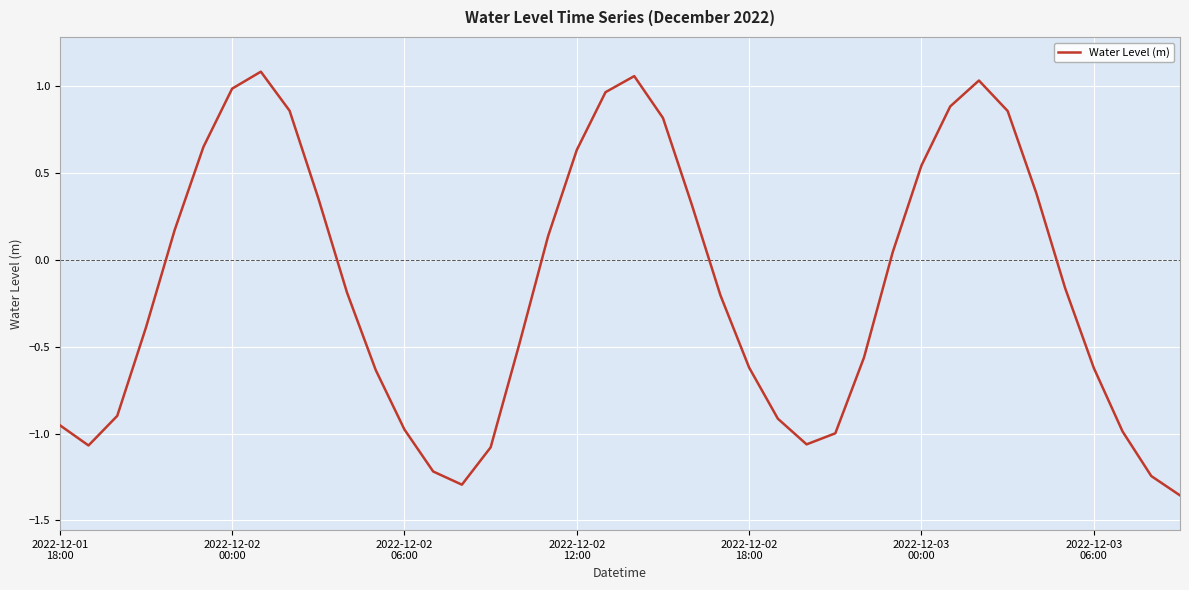

What is the difference between the maximum and minimum values?

2.4